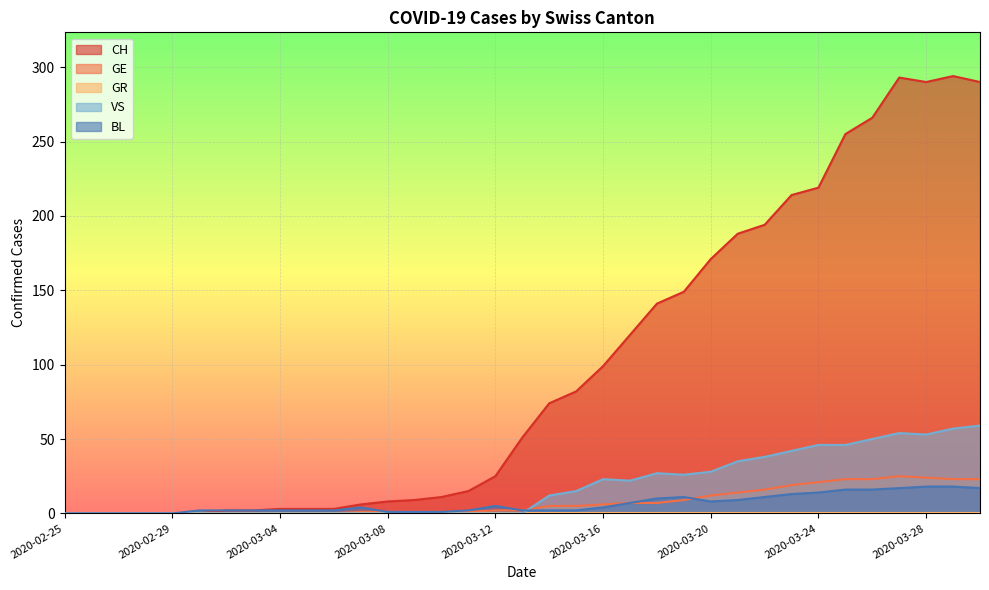

List the labels in order of CH value, largest first.

2020-03-29, 2020-03-27, 2020-03-28, 2020-03-30, 2020-03-26, 2020-03-25, 2020-03-24, 2020-03-23, 2020-03-22, 2020-03-21, 2020-03-20, 2020-03-19, 2020-03-18, 2020-03-17, 2020-03-16, 2020-03-15, 2020-03-14, 2020-03-13, 2020-03-12, 2020-03-11, 2020-03-10, 2020-03-09, 2020-03-08, 2020-03-07, 2020-03-04, 2020-03-05, 2020-03-06, 2020-03-02, 2020-03-03, 2020-02-25, 2020-02-26, 2020-02-27, 2020-02-28, 2020-02-29, 2020-03-01